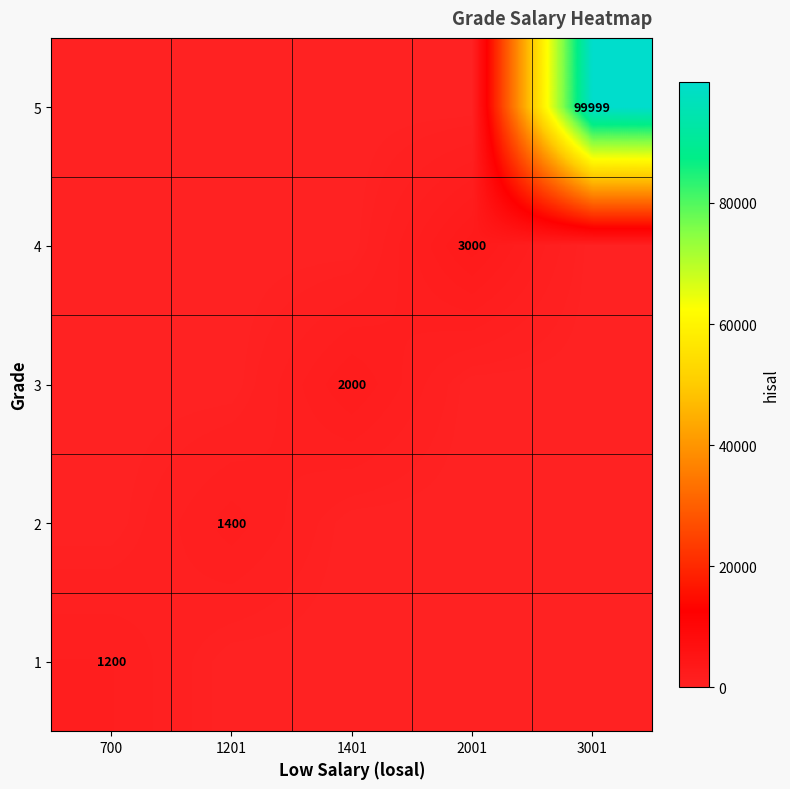

What is the difference between the highest and lowest values at 2001?

3000